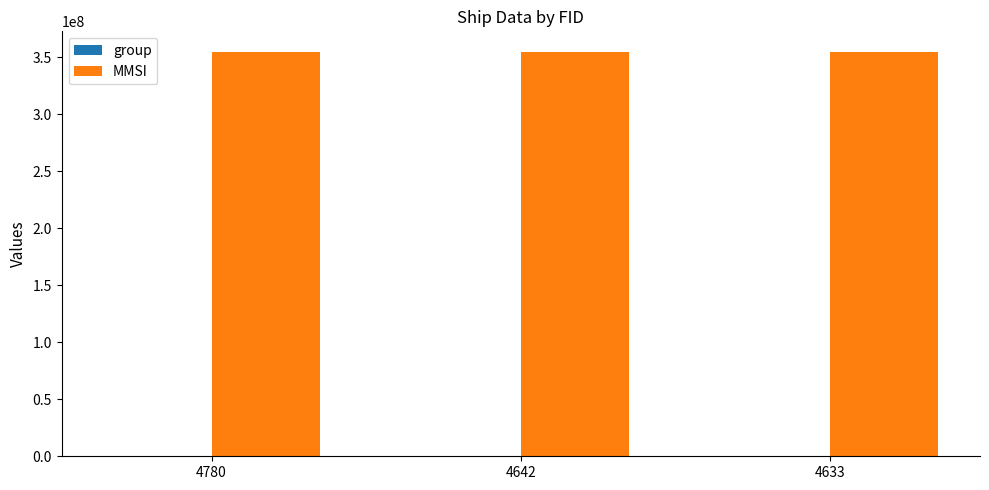

Which series has the largest total across all categories?

MMSI